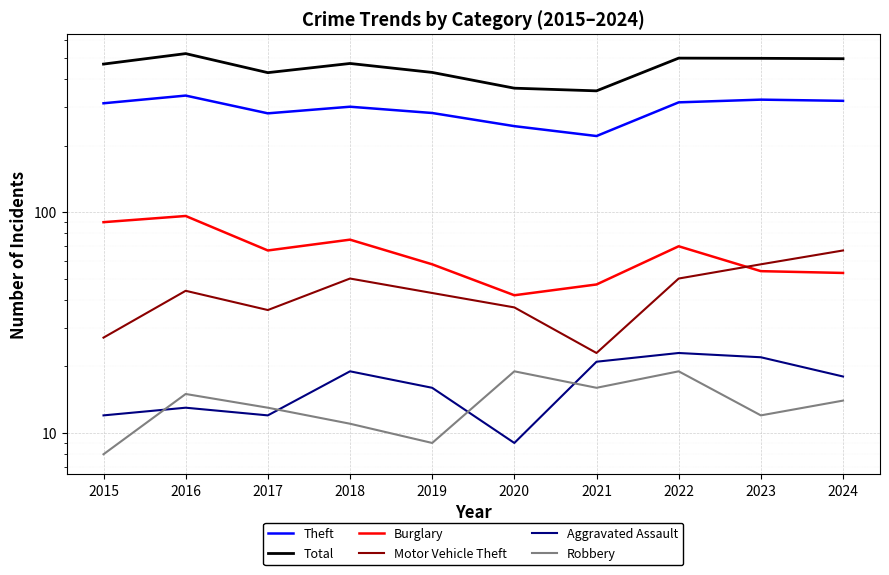

What are all the series names shown in the legend?

Theft, Total, Burglary, Motor Vehicle Theft, Aggravated Assault, Robbery